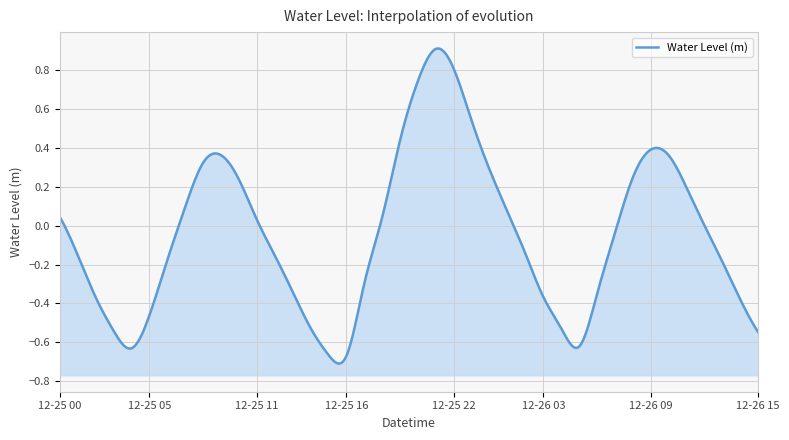

List the labels in order of value, largest first.

2023-12-25 21:00, 2023-12-25 22:00, 2023-12-25 20:00, 2023-12-25 23:00, 2023-12-25 19:00, 2023-12-26 09:00, 2023-12-25 09:00, 2023-12-26 10:00, 2023-12-25 08:00, 2023-12-26 00:00, 2023-12-26 08:00, 2023-12-25 10:00, 2023-12-26 11:00, 2023-12-25 07:00, 2023-12-26 01:00, 2023-12-25 00:00, 2023-12-25 18:00, 2023-12-25 11:00, 2023-12-26 12:00, 2023-12-26 07:00, 2023-12-26 02:00, 2023-12-25 01:00, 2023-12-25 12:00, 2023-12-25 06:00, 2023-12-26 13:00, 2023-12-25 17:00, 2023-12-25 13:00, 2023-12-26 06:00, 2023-12-26 03:00, 2023-12-25 02:00, 2023-12-26 14:00, 2023-12-25 05:00, 2023-12-25 14:00, 2023-12-26 04:00, 2023-12-25 03:00, 2023-12-26 15:00, 2023-12-26 05:00, 2023-12-25 04:00, 2023-12-25 15:00, 2023-12-25 16:00